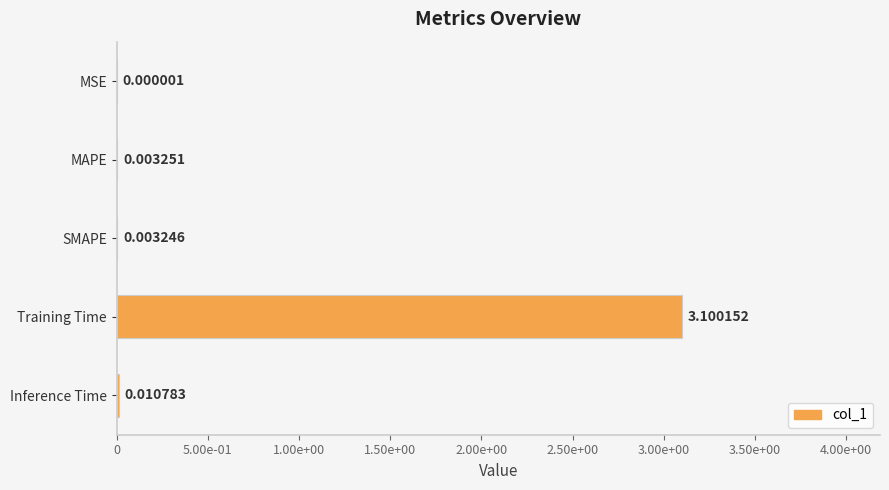

Are the bars horizontal?

Yes